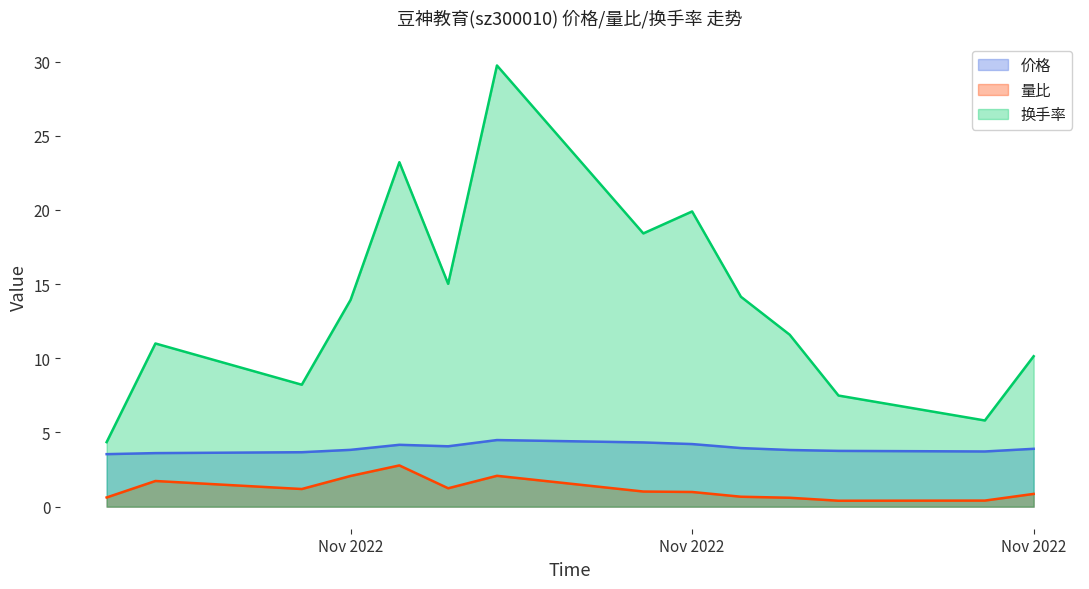

List the series in order of their peak value, lowest first.

量比, 价格, 换手率